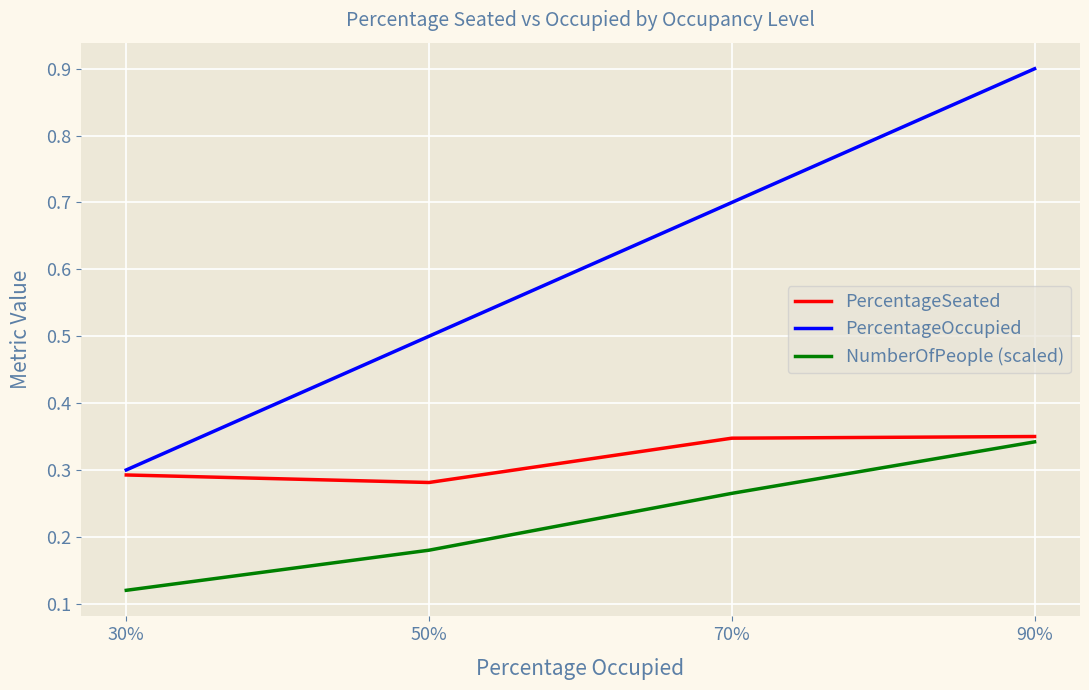

True or false: NumberOfPeople (scaled) and PercentageSeated intersect in this chart.

False